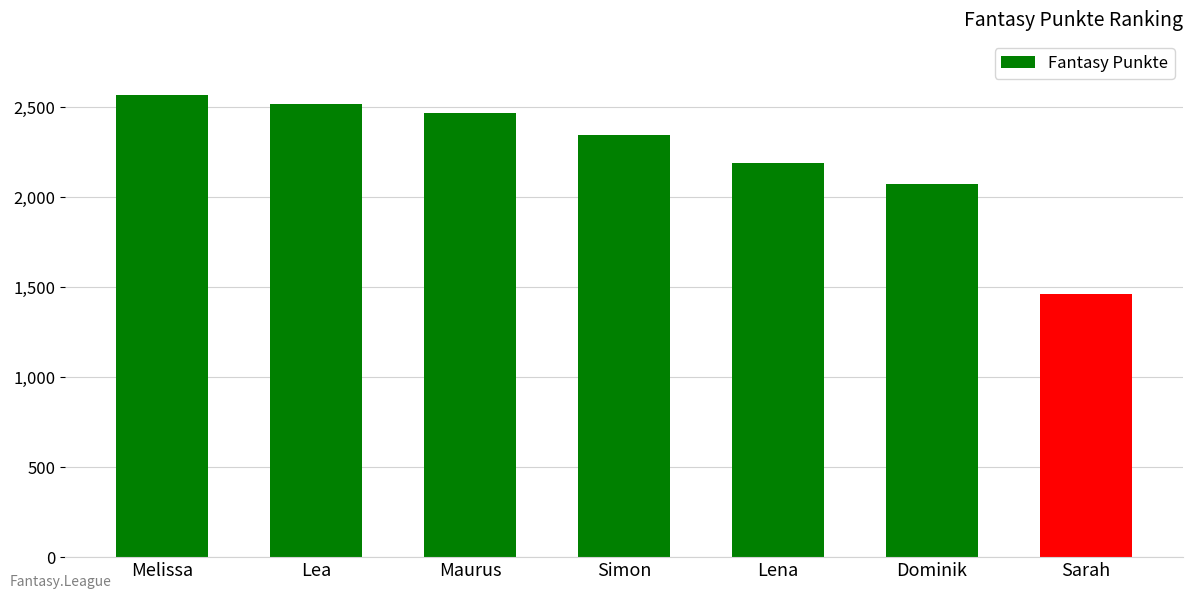

Reading right to left, transcribe all the data shown in this chart.

Sarah=1464	Dominik=2074	Lena=2188	Simon=2348	Maurus=2470	Lea=2516	Melissa=2566